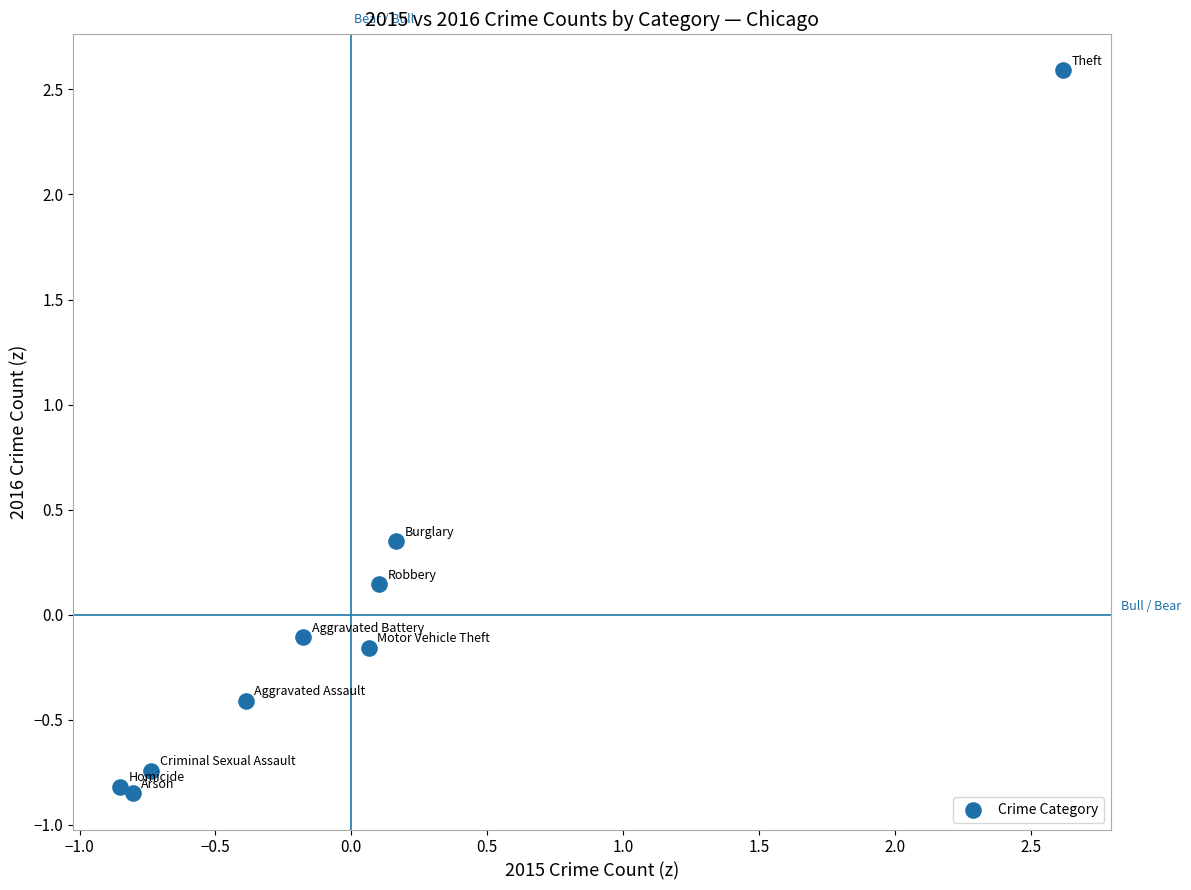

What is the range of Y values (max minus min)?

3.4